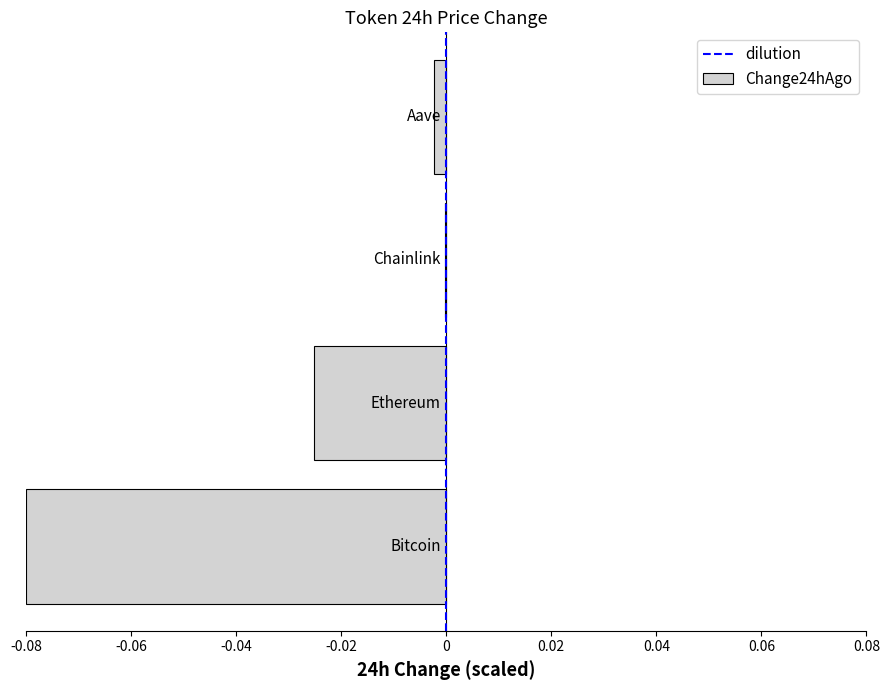

Are the bars horizontal?

Yes